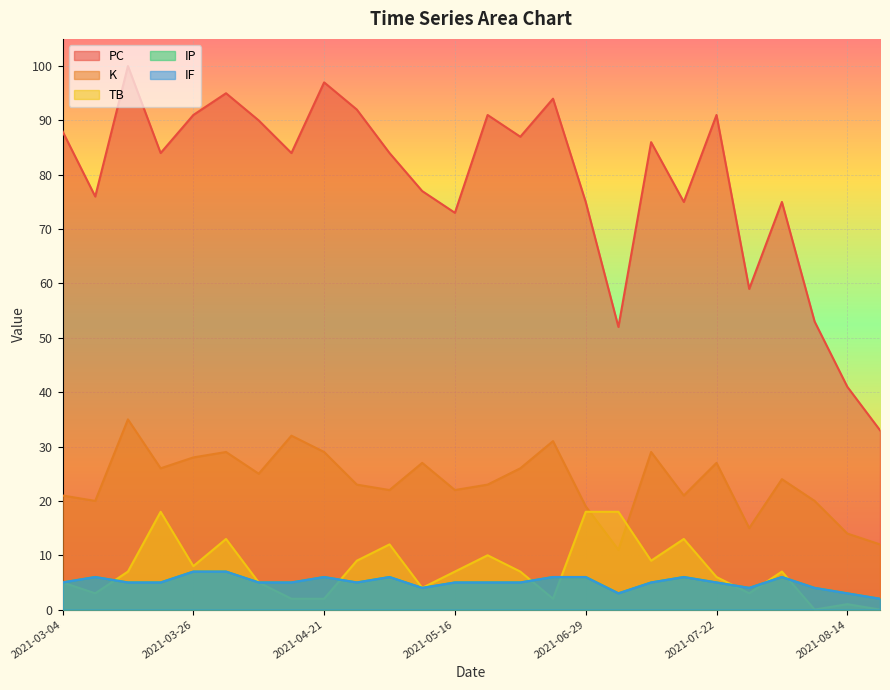

Which category has the highest value in the TB series?

2021-03-20